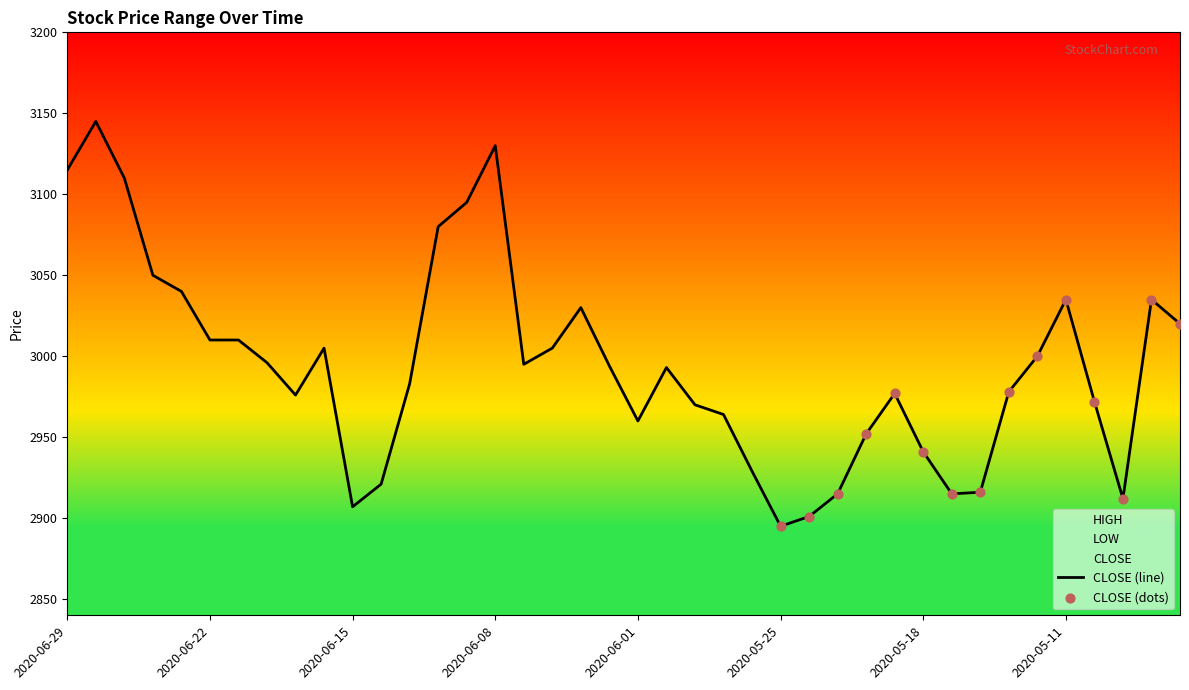

At which category is the sum across all series the highest?

2020-06-26